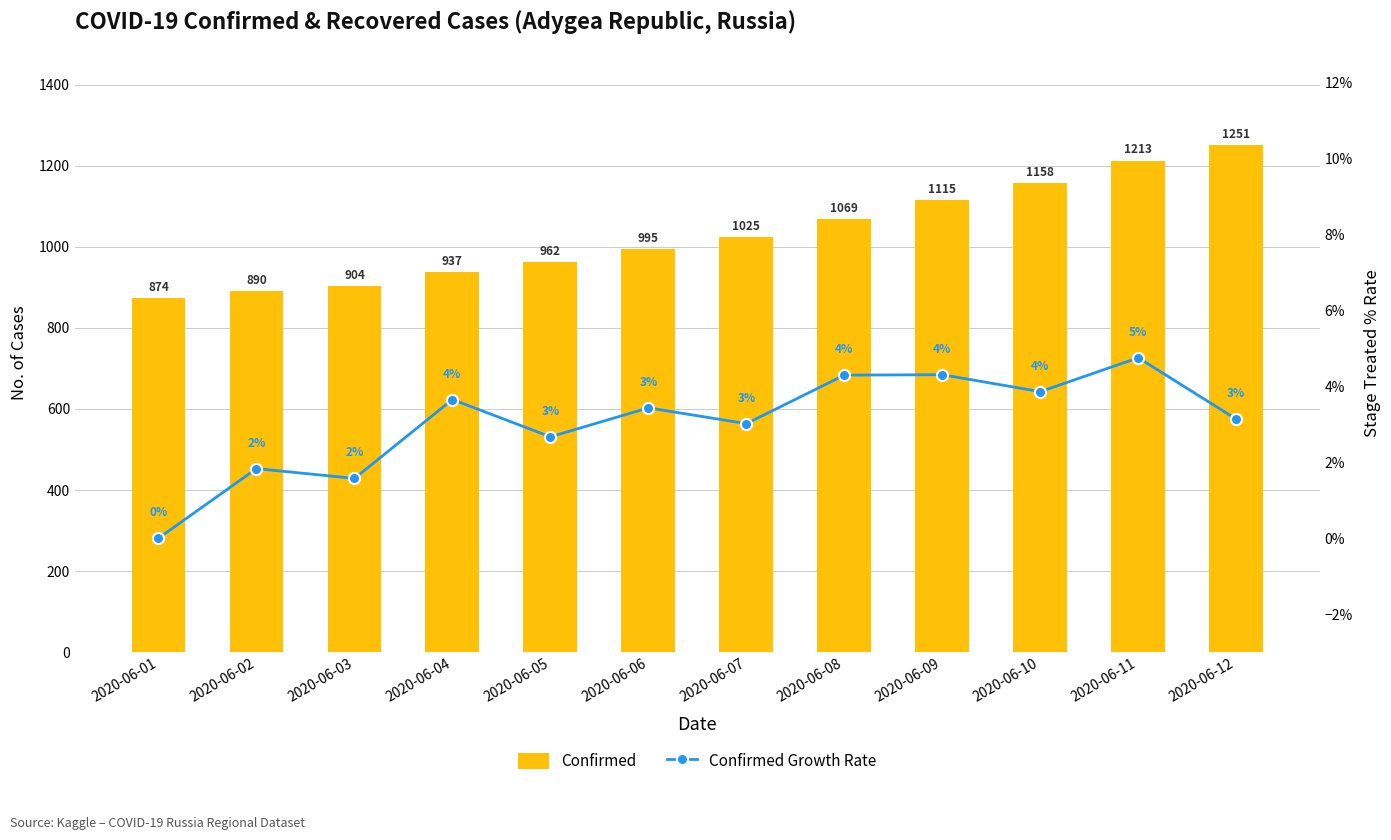

What value does the Confirmed series have at 2020-06-12?

1251.0